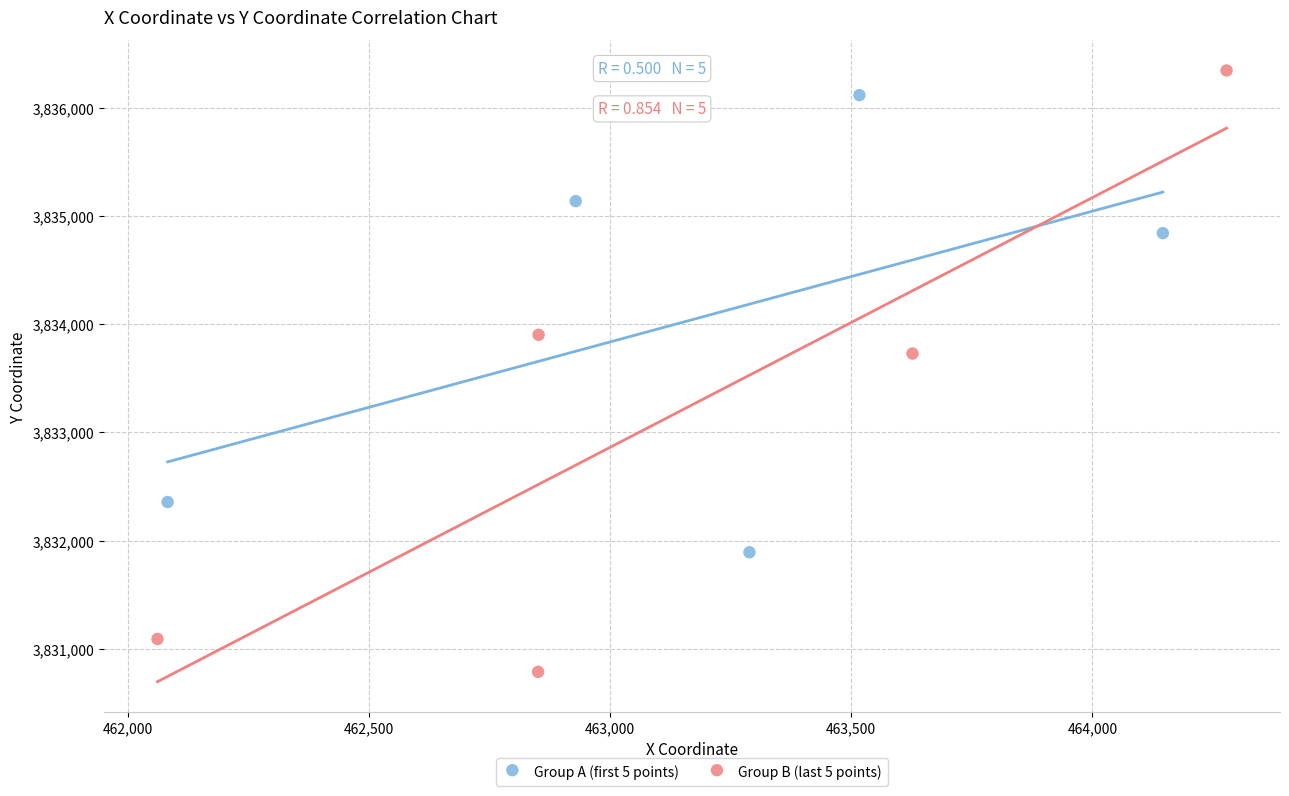

Which series reaches the maximum Y coordinate?

Group B (last 5 points)